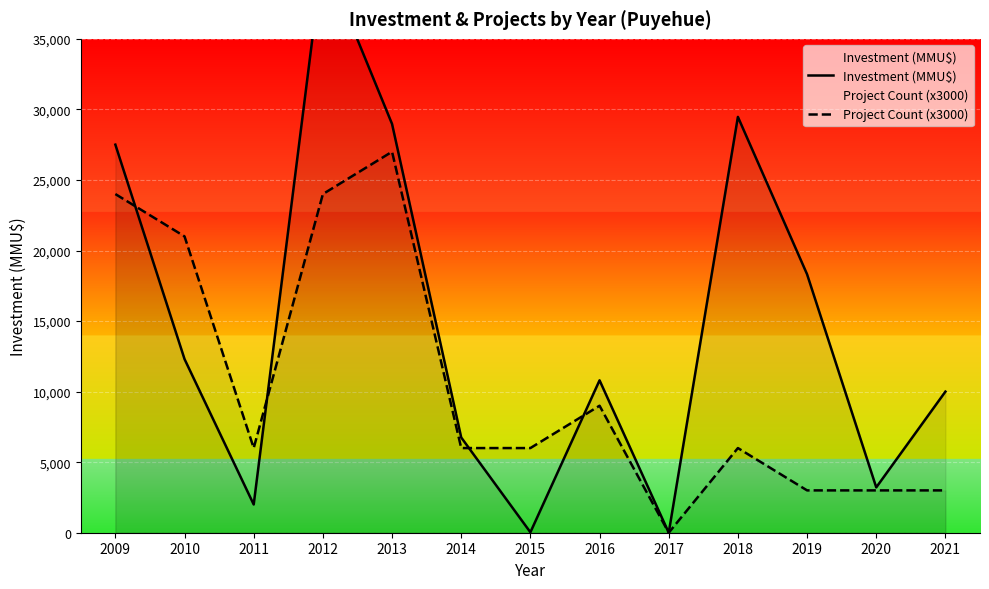

How many times do Project Count (x3000) and Investment (MMU$) cross each other?

4